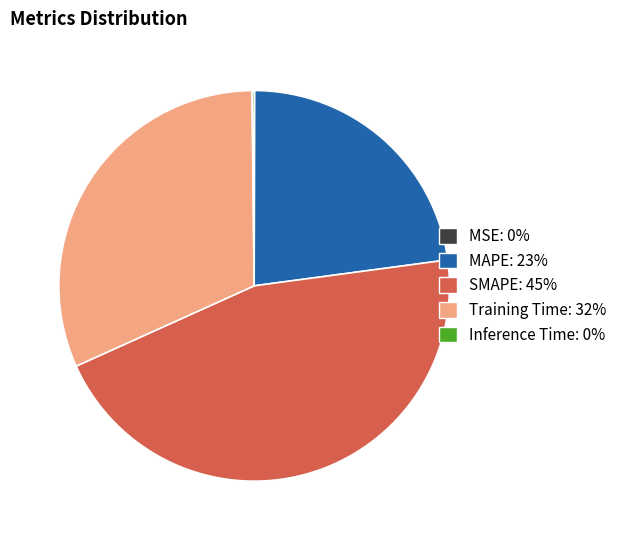

Combined, do MAPE and Training Time account for over 50%?

Yes